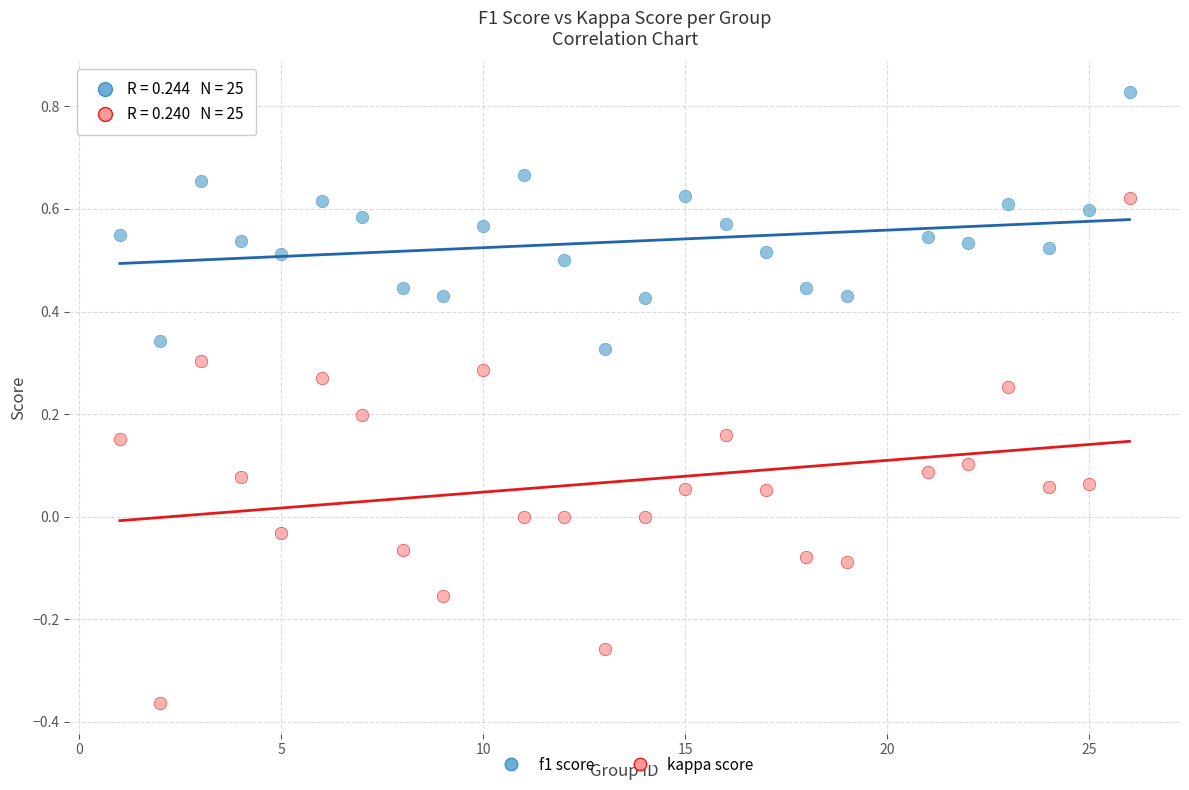

Which series reaches the maximum Y coordinate?

f1 score